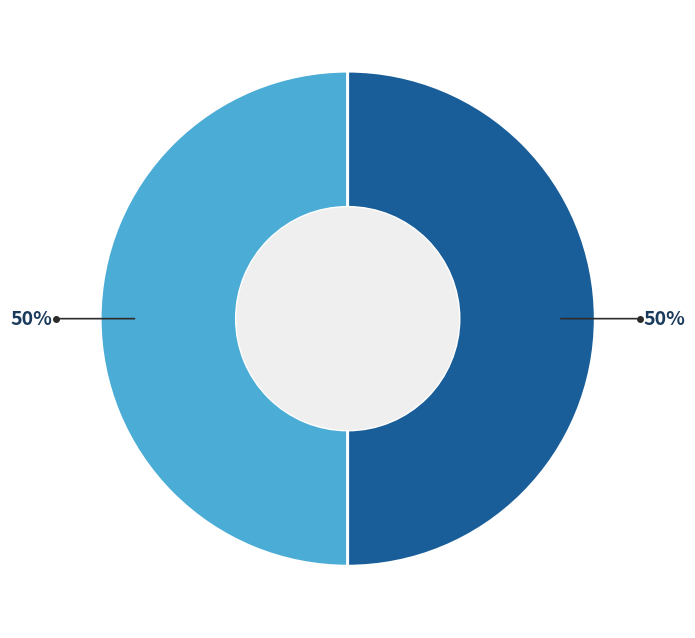

To the nearest percent, what is the average slice percentage?

50%